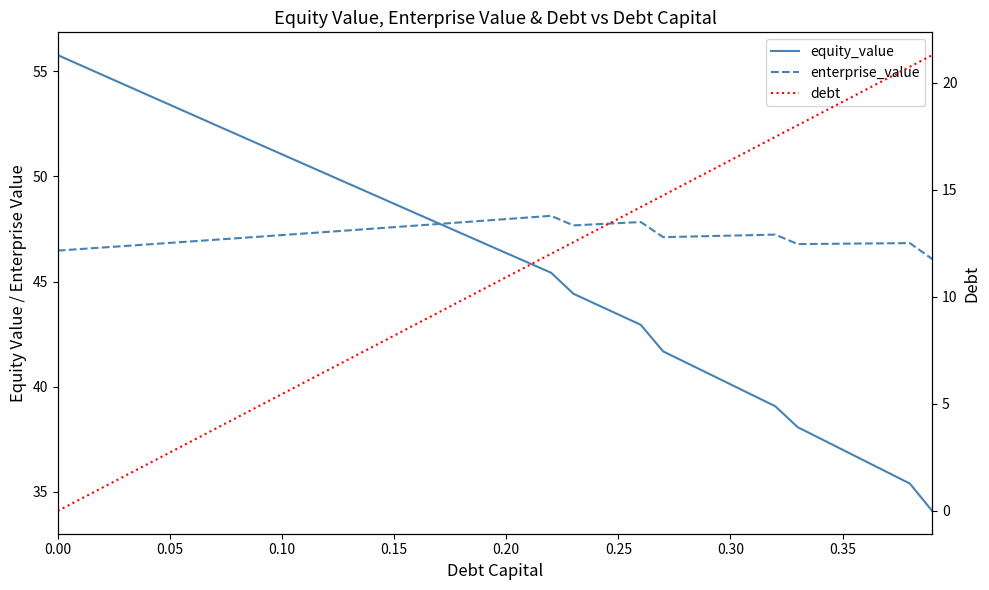

Which series has the largest total across all categories?

enterprise_value